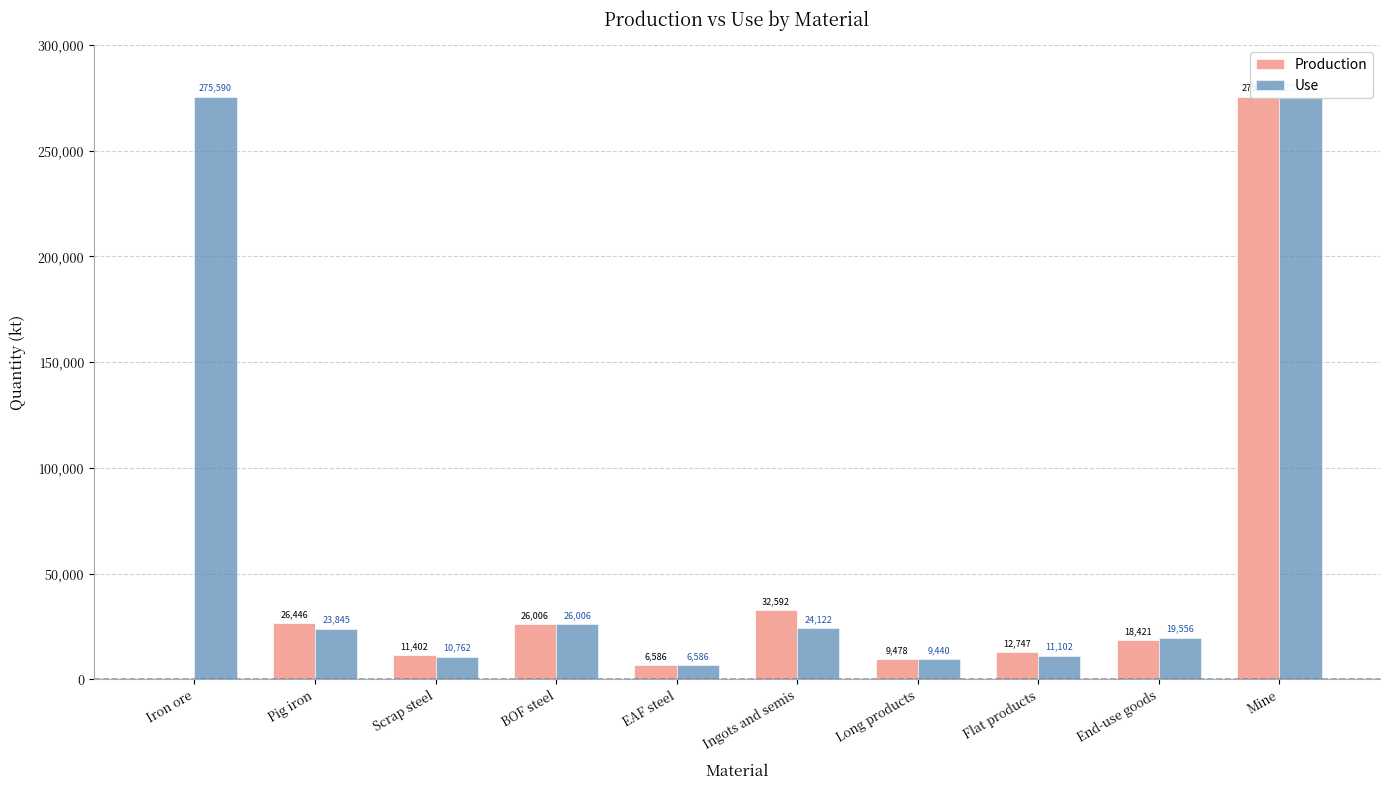

Which has a higher value, Iron ore or Pig iron?

Pig iron